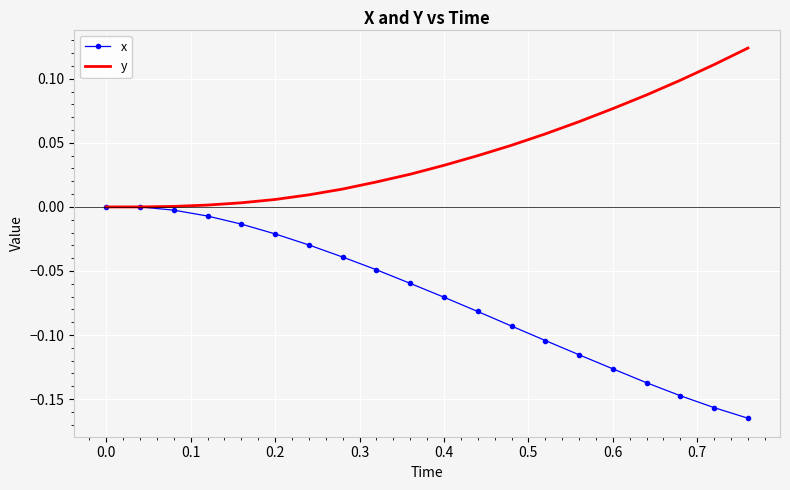

What is the difference between the second highest and second lowest values in the x series?

0.2